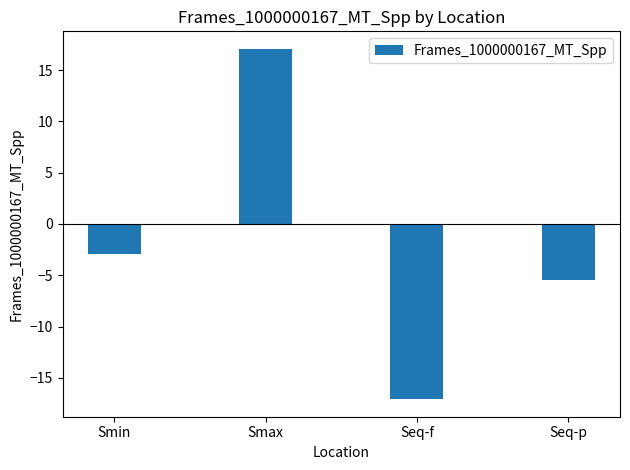

The chart shows a value of 11.5 at Smax. True or false?

False